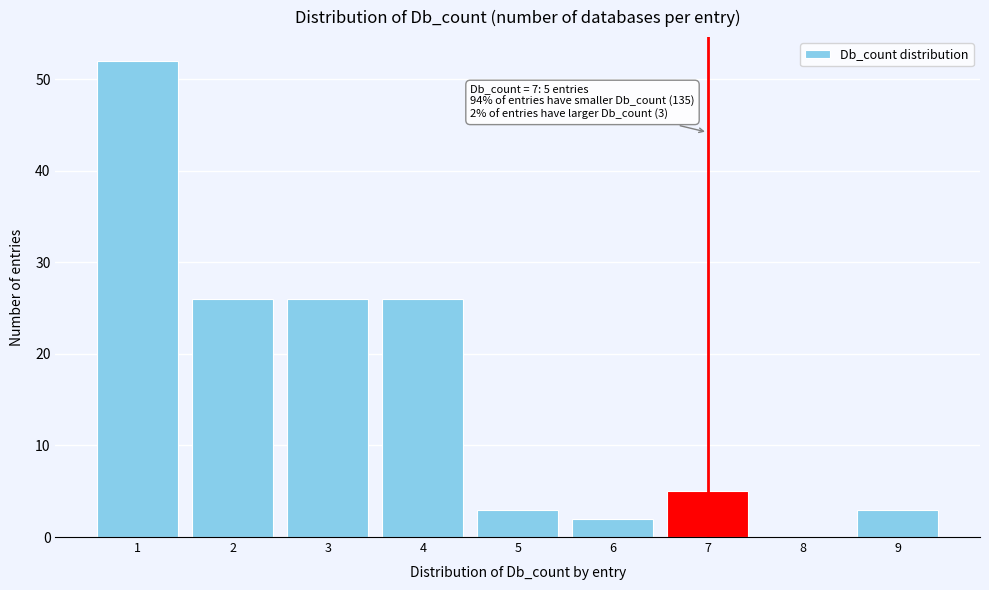

Which range on the x-axis has the tallest bar?

0.5 to 1.5